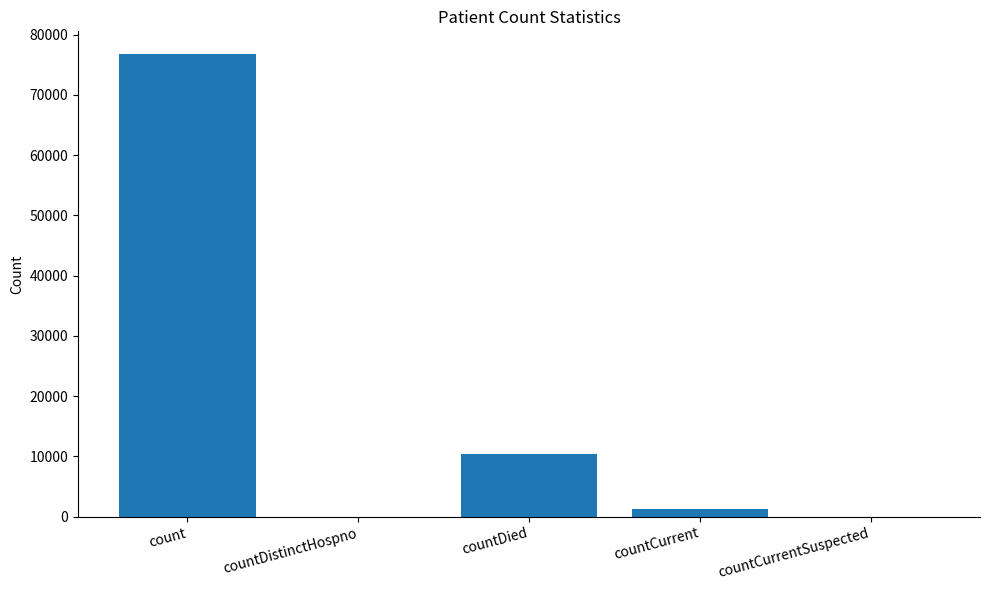

At which label is the value closest to 38348?

countDied